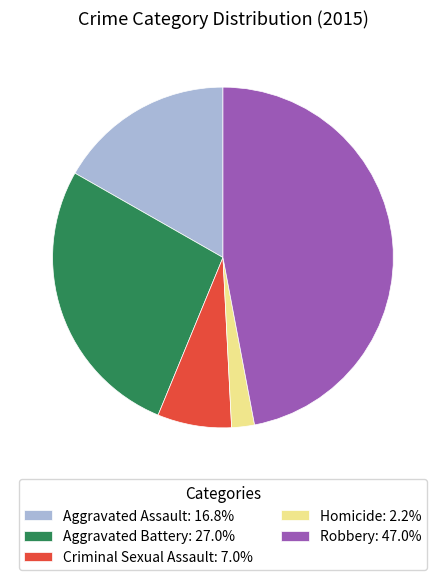

Is there a majority slice in this chart?

No